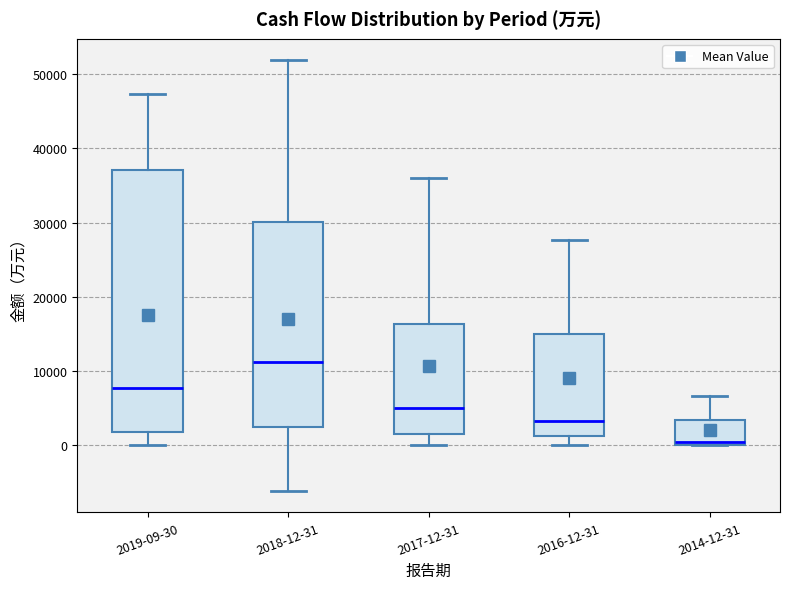

Where does the upper whisker of the box for 2014-12-31 end on the y-axis? The values are not printed on the chart, so give them approximately, as read against the axis.

7000